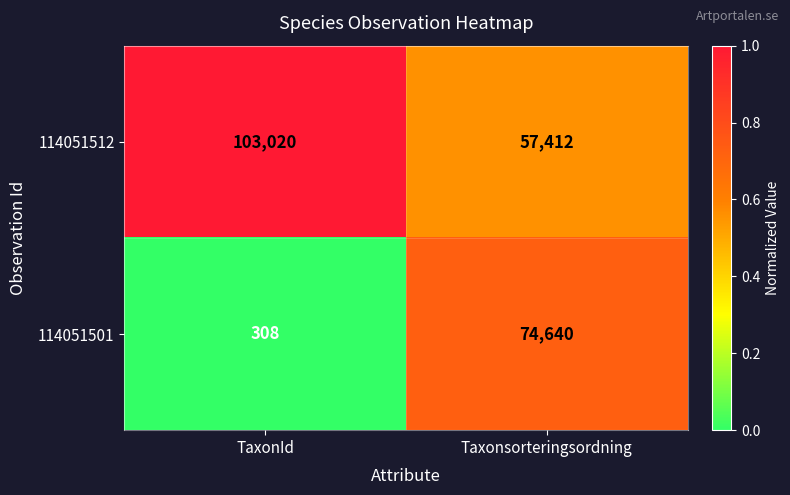

What is the greatest value displayed?

103020